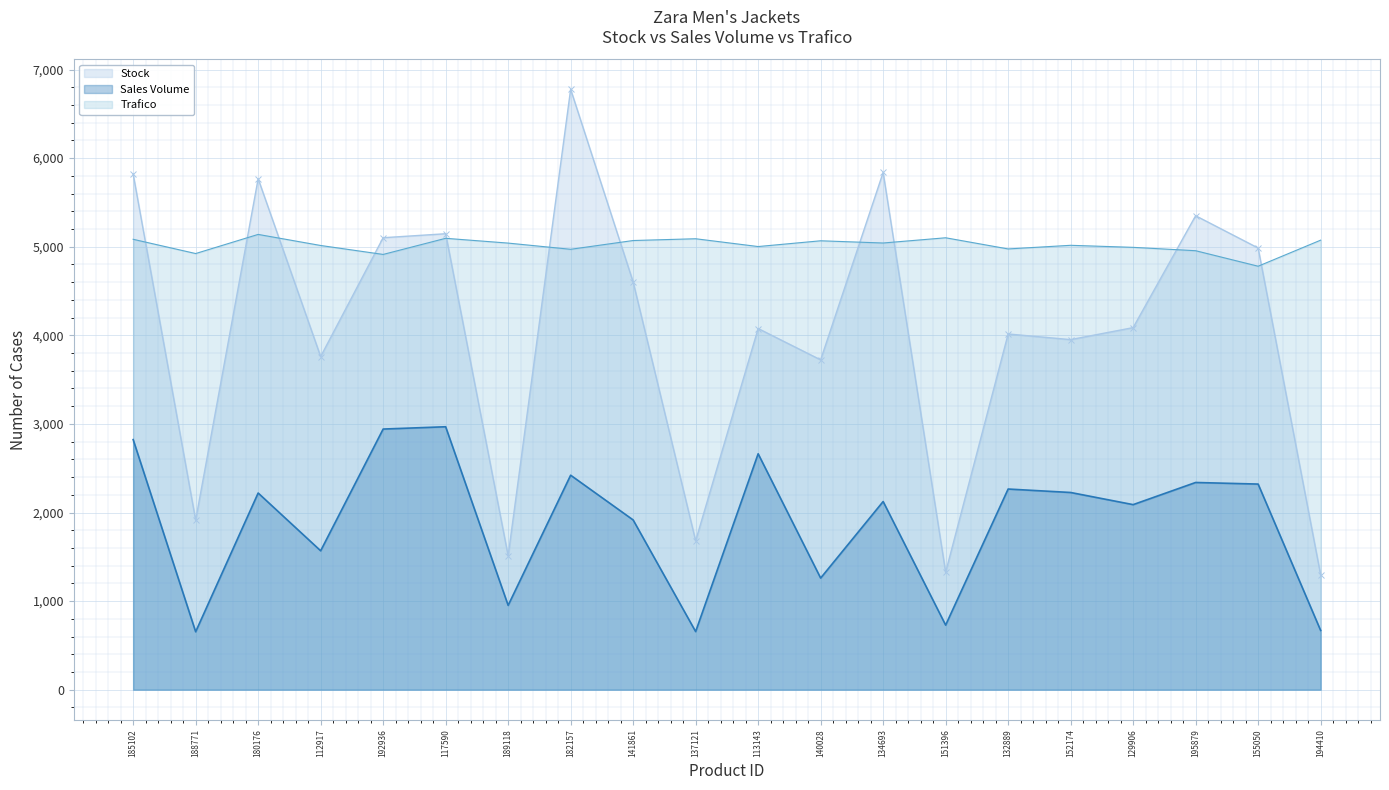

Which series has the largest range (max minus min)?

Stock